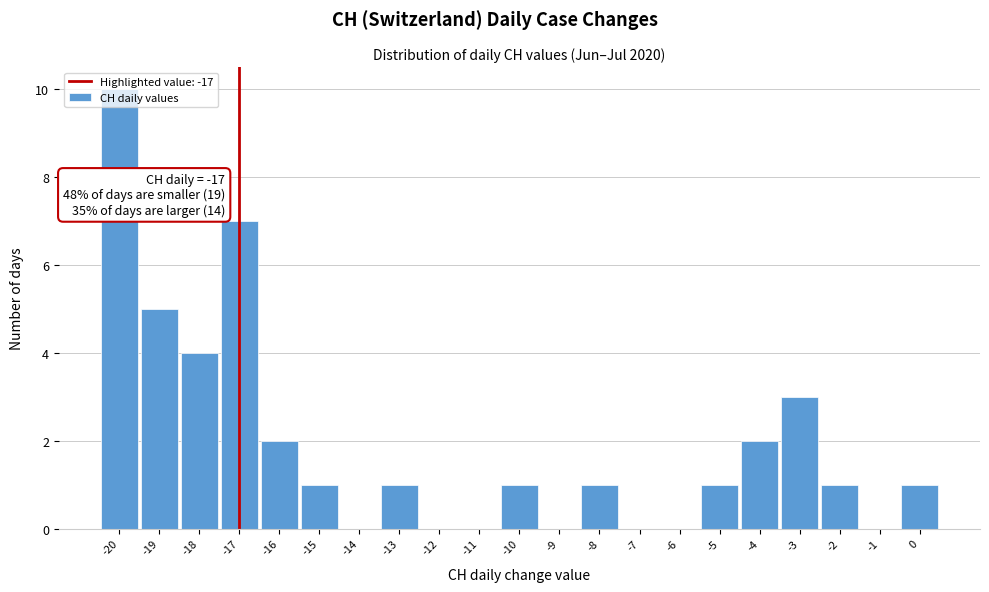

Which range on the x-axis has the tallest bar?

-20.5 to -19.5